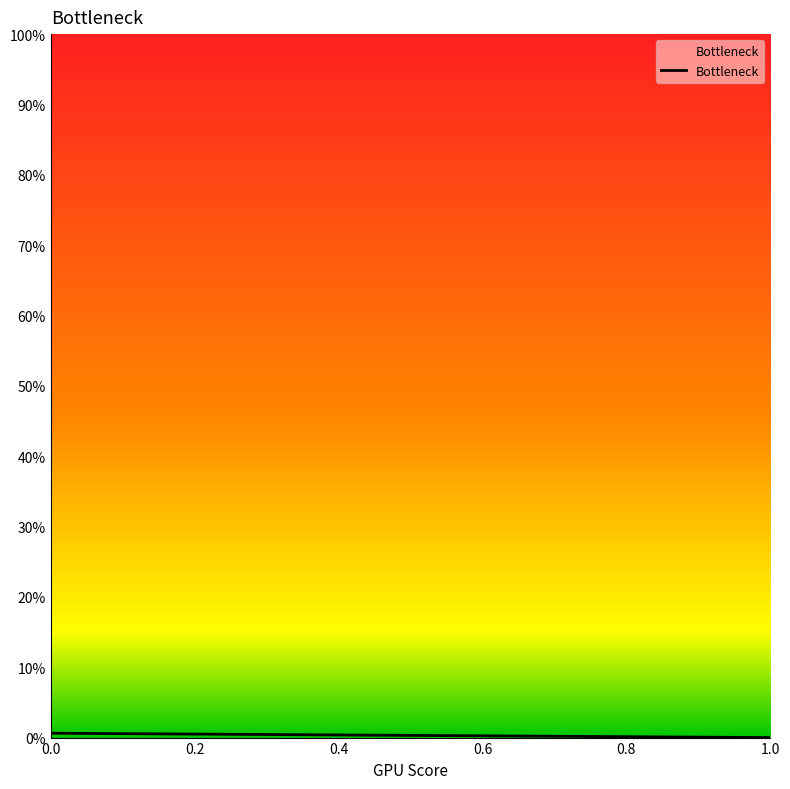

How many positive values are there?

1